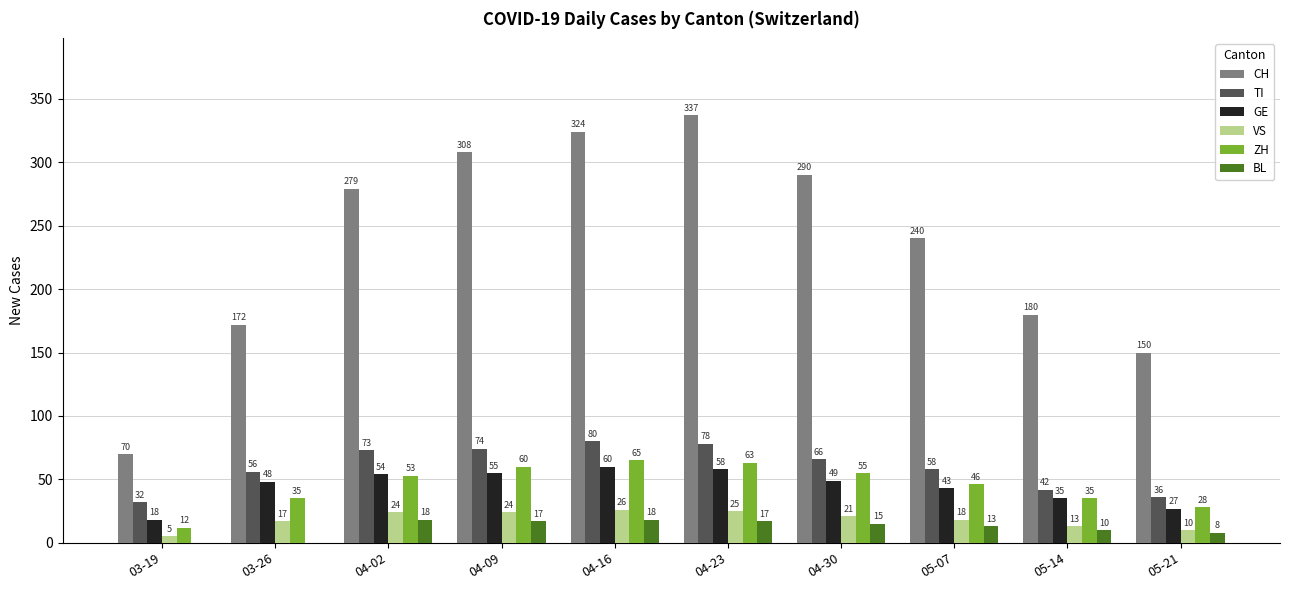

What is the sum of the BL values at 04-30 and 04-23?

32